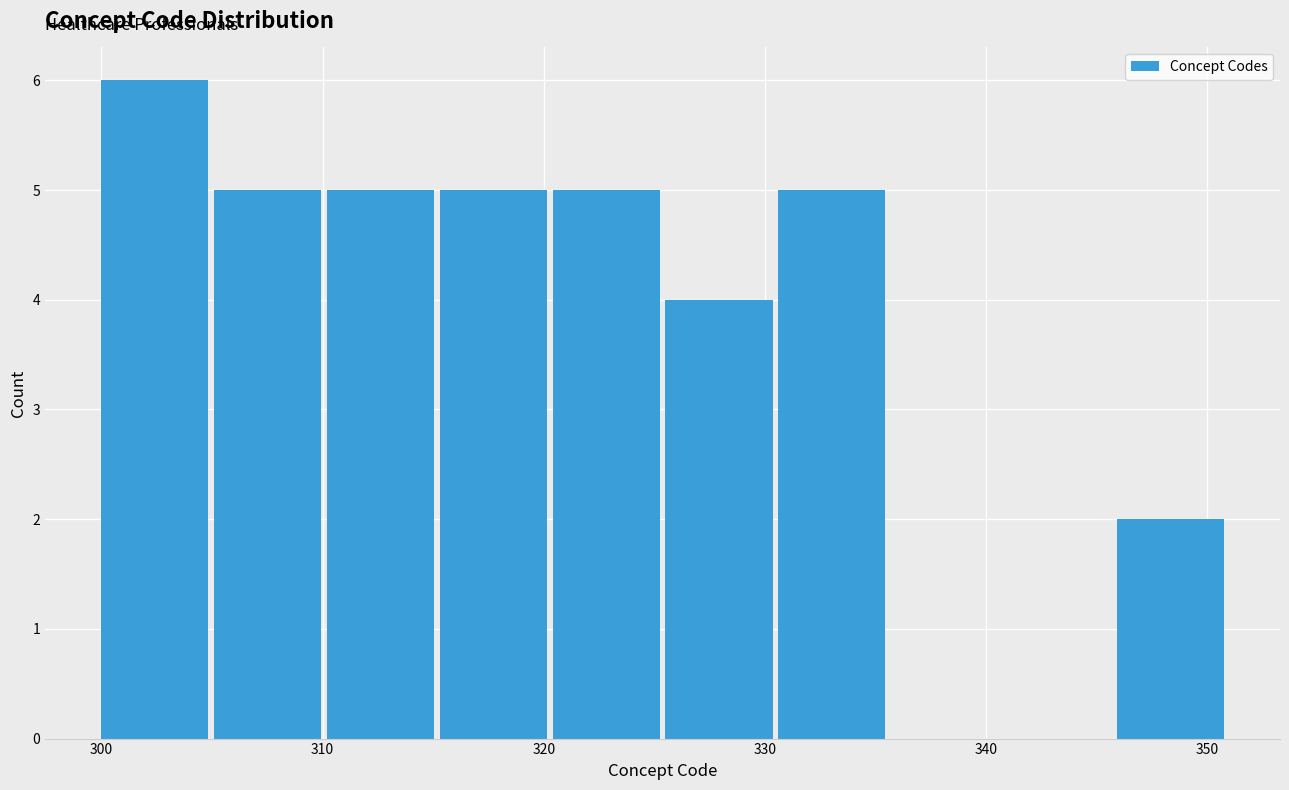

Reading left to right, transcribe this chart: for each bar, give the range it covers on the x-axis and its height. Neither the bar edges nor the heights are printed on the chart, so give them approximately, as read against the axes.

300.0 to 305.1: 6
305.1 to 310.2: 5
310.2 to 315.3: 5
315.3 to 320.4: 5
320.4 to 325.5: 5
325.5 to 330.6: 4
330.6 to 335.7: 5
335.7 to 340.8: 0
340.8 to 345.9: 0
345.9 to 351.0: 2